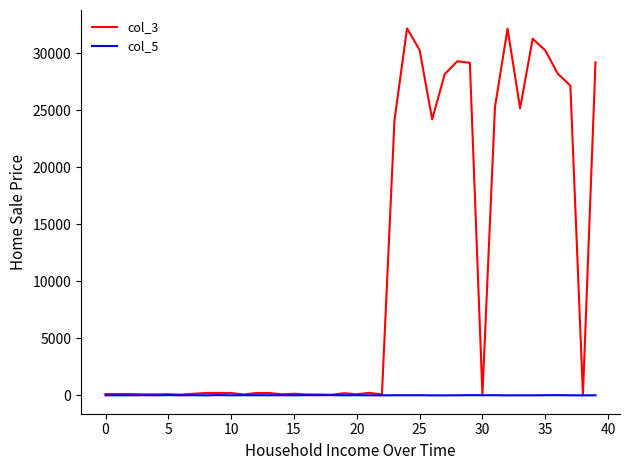

Which series has the widest spread of values?

col_3